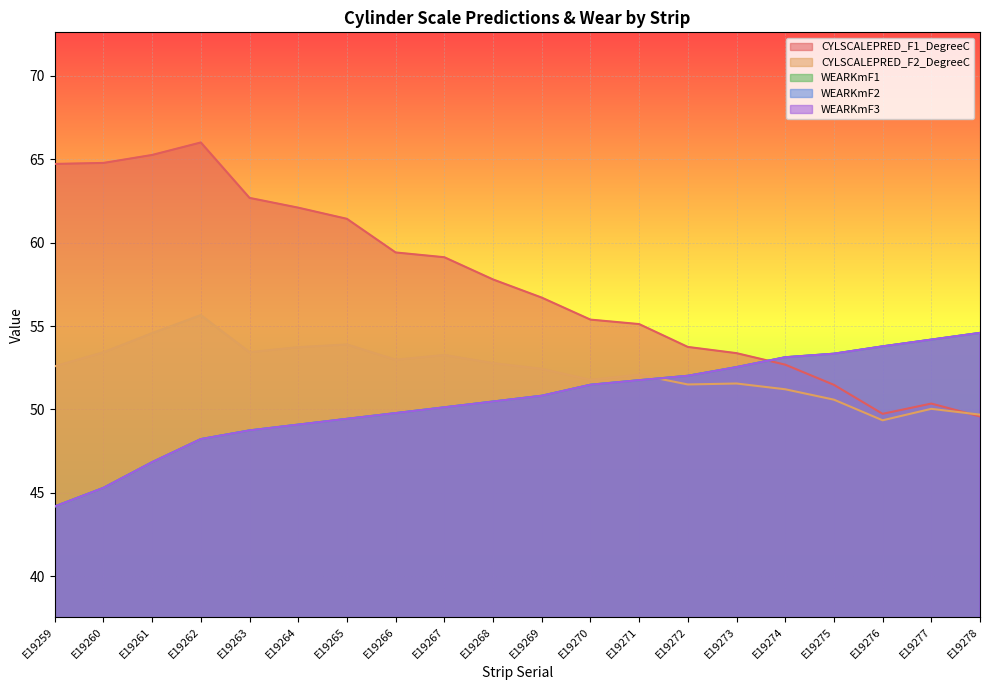

Reading right to left, list all the values displayed in this chart.

CYLSCALEPRED_F1_DegreeC: 49.6	50.4	49.7	51.5	52.7	53.4	53.7	55.1	55.4	56.7	57.8	59.1	59.4	61.4	62.1	62.7	66.0	65.3	64.8	64.7
CYLSCALEPRED_F2_DegreeC: 49.7	50.0	49.3	50.6	51.2	51.6	51.5	52.1	51.8	52.4	52.8	53.3	53.0	53.9	53.7	53.4	55.7	54.6	53.4	52.6
WEARKmF1: 54.6	54.2	53.8	53.3	53.1	52.5	52.0	51.8	51.5	50.8	50.5	50.1	49.8	49.4	49.1	48.7	48.2	46.8	45.3	44.2
WEARKmF2: 54.6	54.2	53.8	53.3	53.1	52.5	52.0	51.8	51.5	50.8	50.5	50.1	49.8	49.4	49.1	48.7	48.2	46.8	45.3	44.2
WEARKmF3: 54.6	54.2	53.8	53.3	53.1	52.5	52.0	51.8	51.5	50.8	50.5	50.1	49.8	49.4	49.1	48.7	48.2	46.8	45.3	44.2